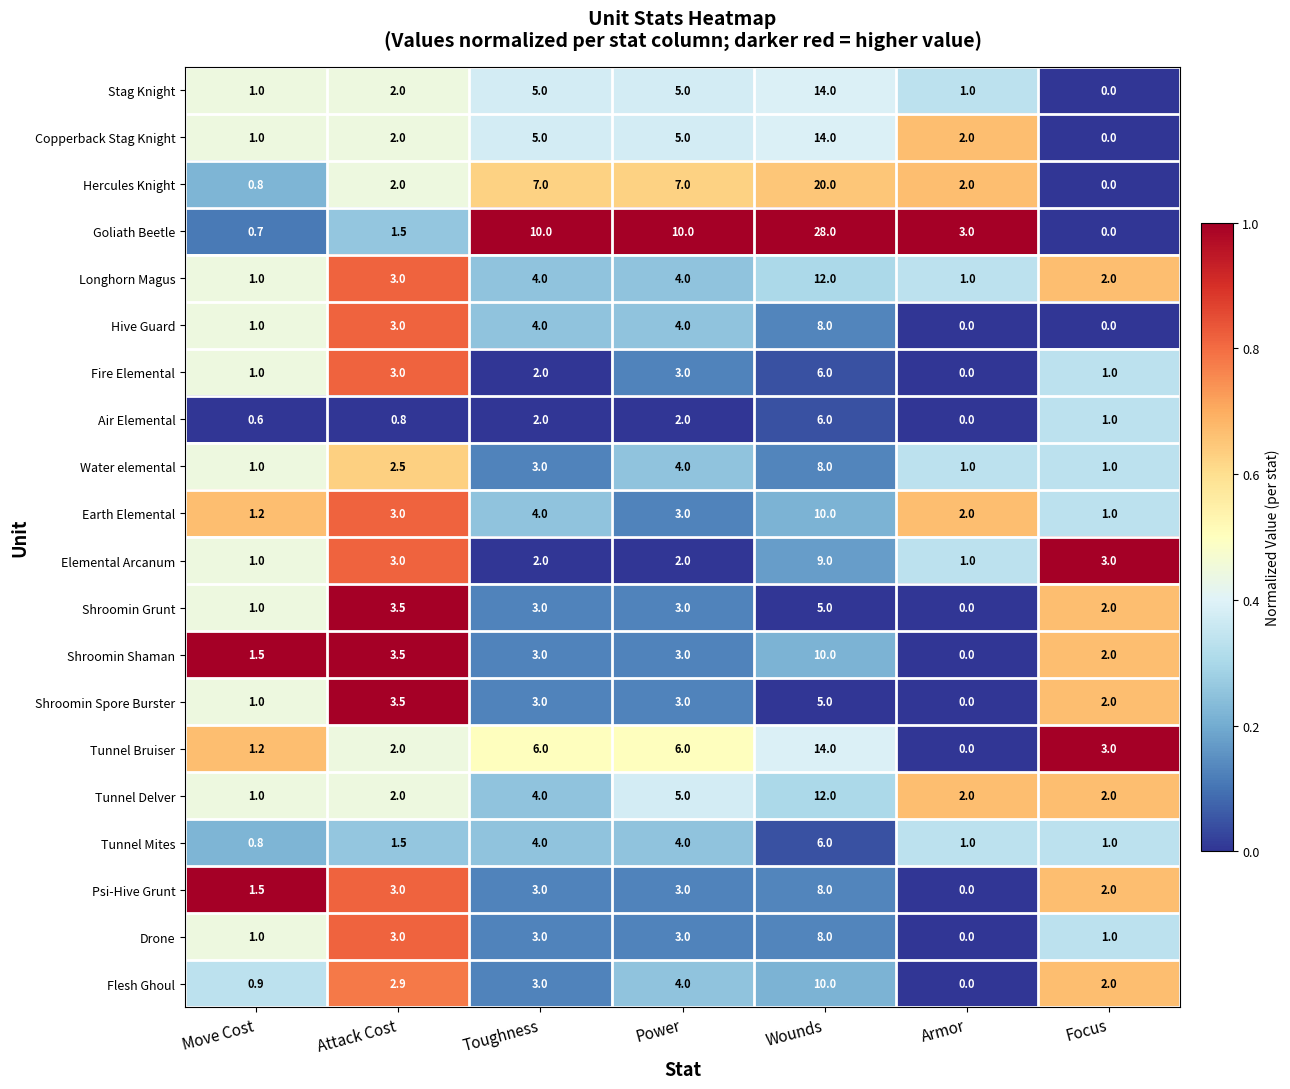

Read the Tunnel Bruiser value at Attack Cost.

2.0